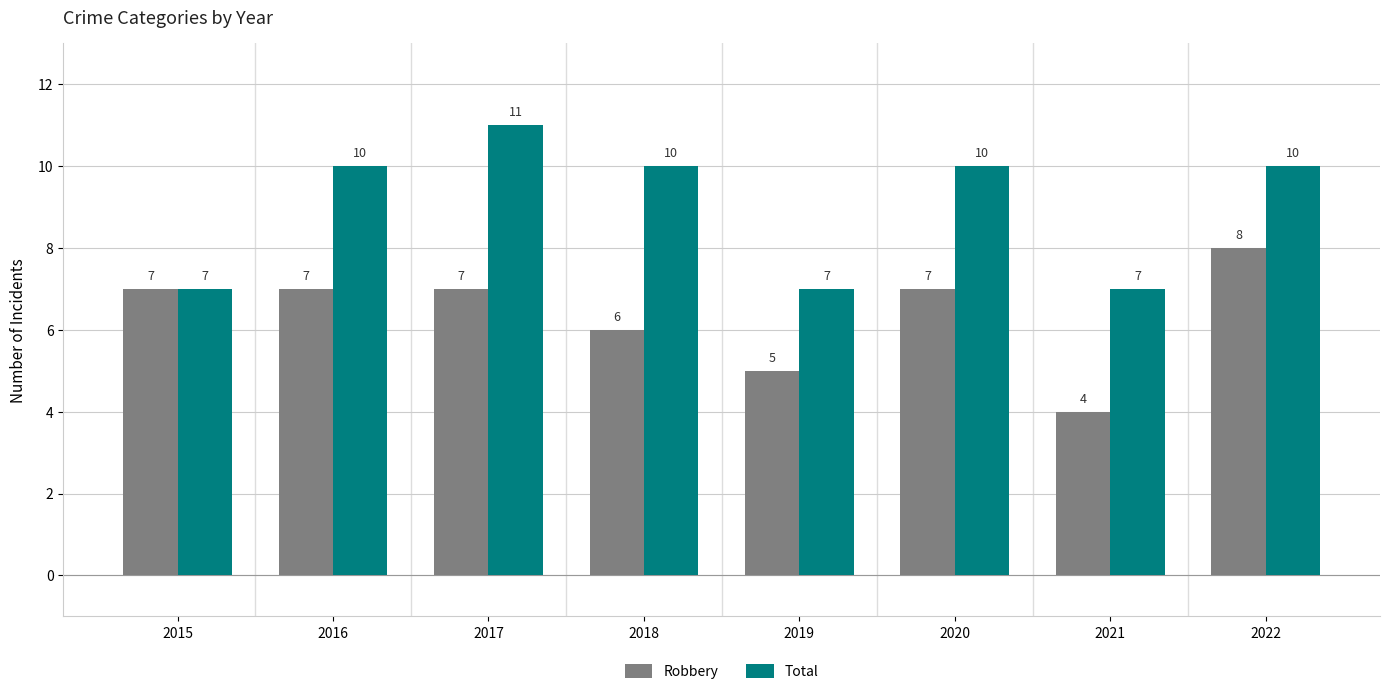

How many groups of bars are there?

8